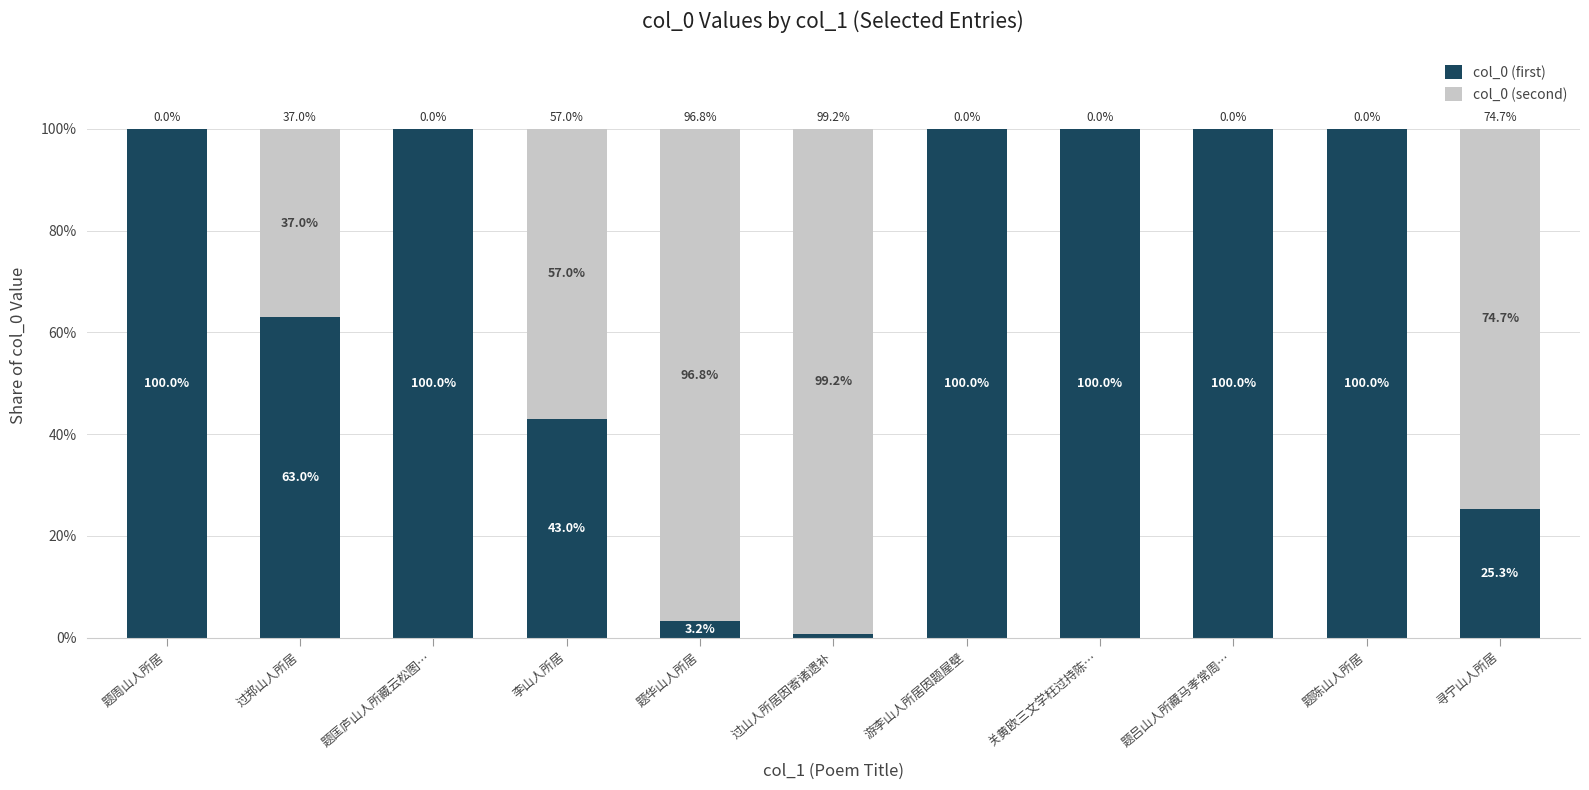

The col_0 (first) series shows 100.0 at 题周山人所居. True or false?

True